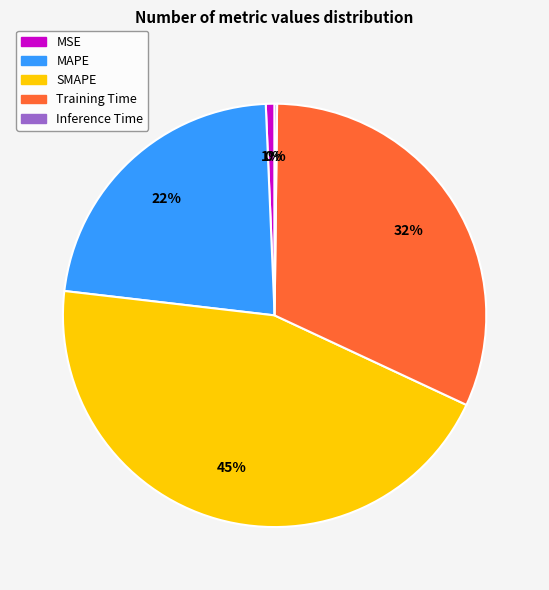

The MSE slice represents 1% of the pie. True or false?

True